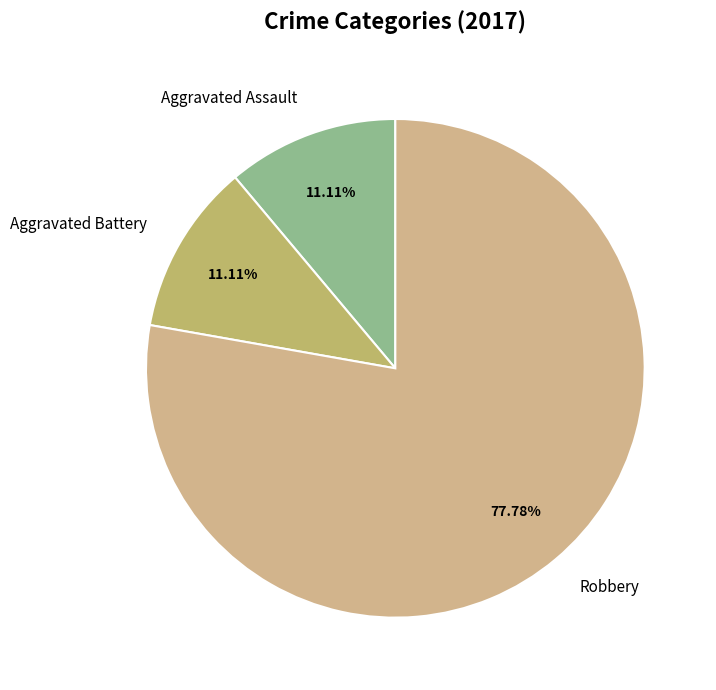

To the nearest percent, what is the difference between the largest and smallest slice percentages?

67%